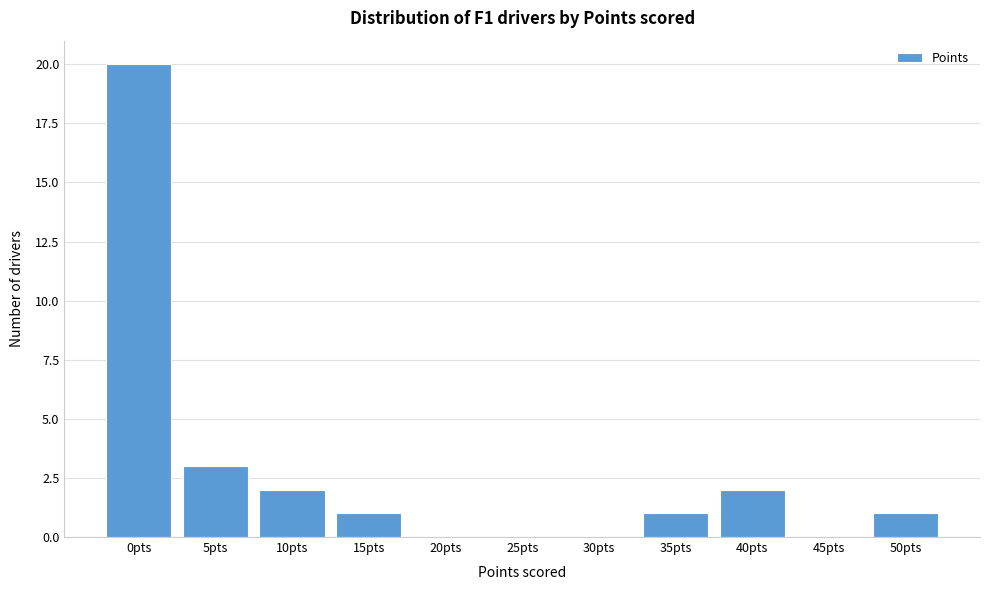

Reading left to right, transcribe all the data shown in this chart.

0pts=20	5pts=3	10pts=2	15pts=1	20pts=0	25pts=0	30pts=0	35pts=1	40pts=2	45pts=0	50pts=1